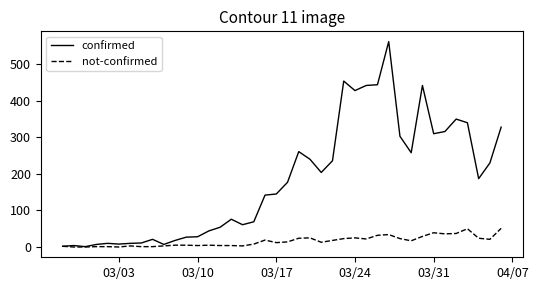

List the series in order of their peak value, lowest first.

not-confirmed, confirmed